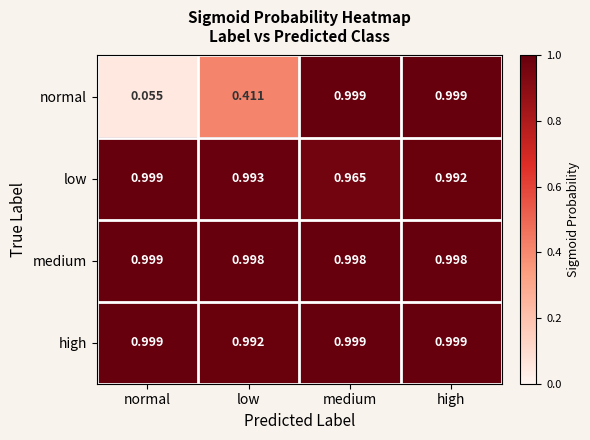

Rank the categories by low value from lowest to highest.

medium, high, low, normal